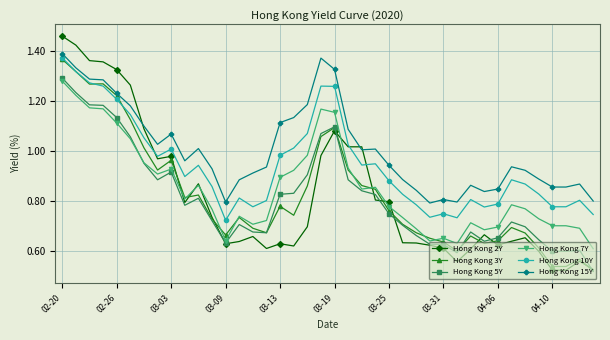

At how many categories does at least one series exceed 0?

40